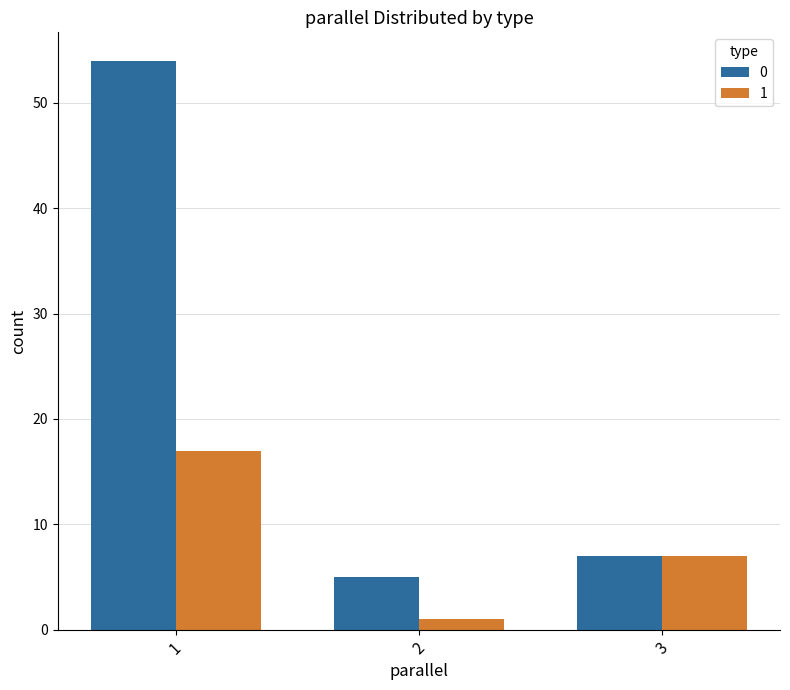

Reading left to right, extract all data points from this chart.

0: 1=54	2=5	3=7
1: 1=17	2=1	3=7